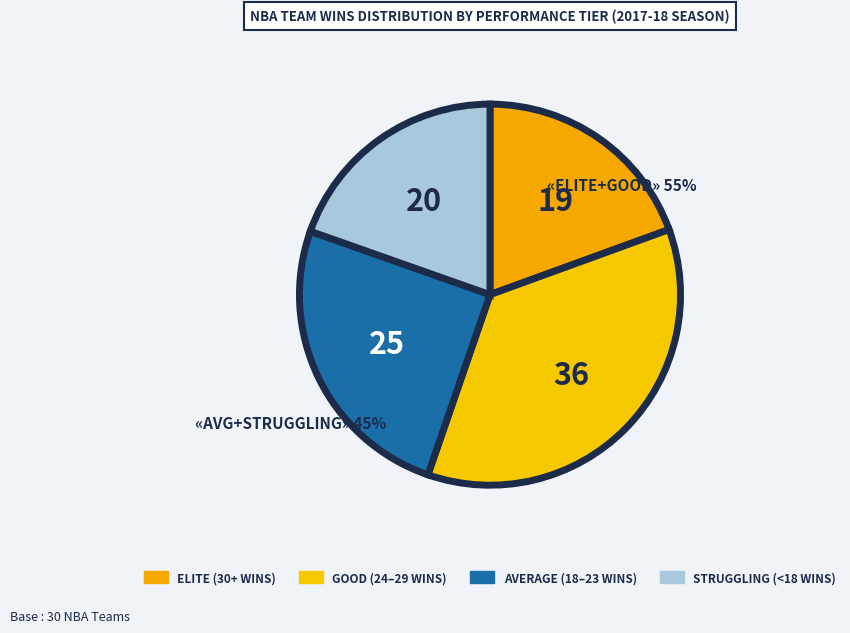

Does any single category account for the majority?

No